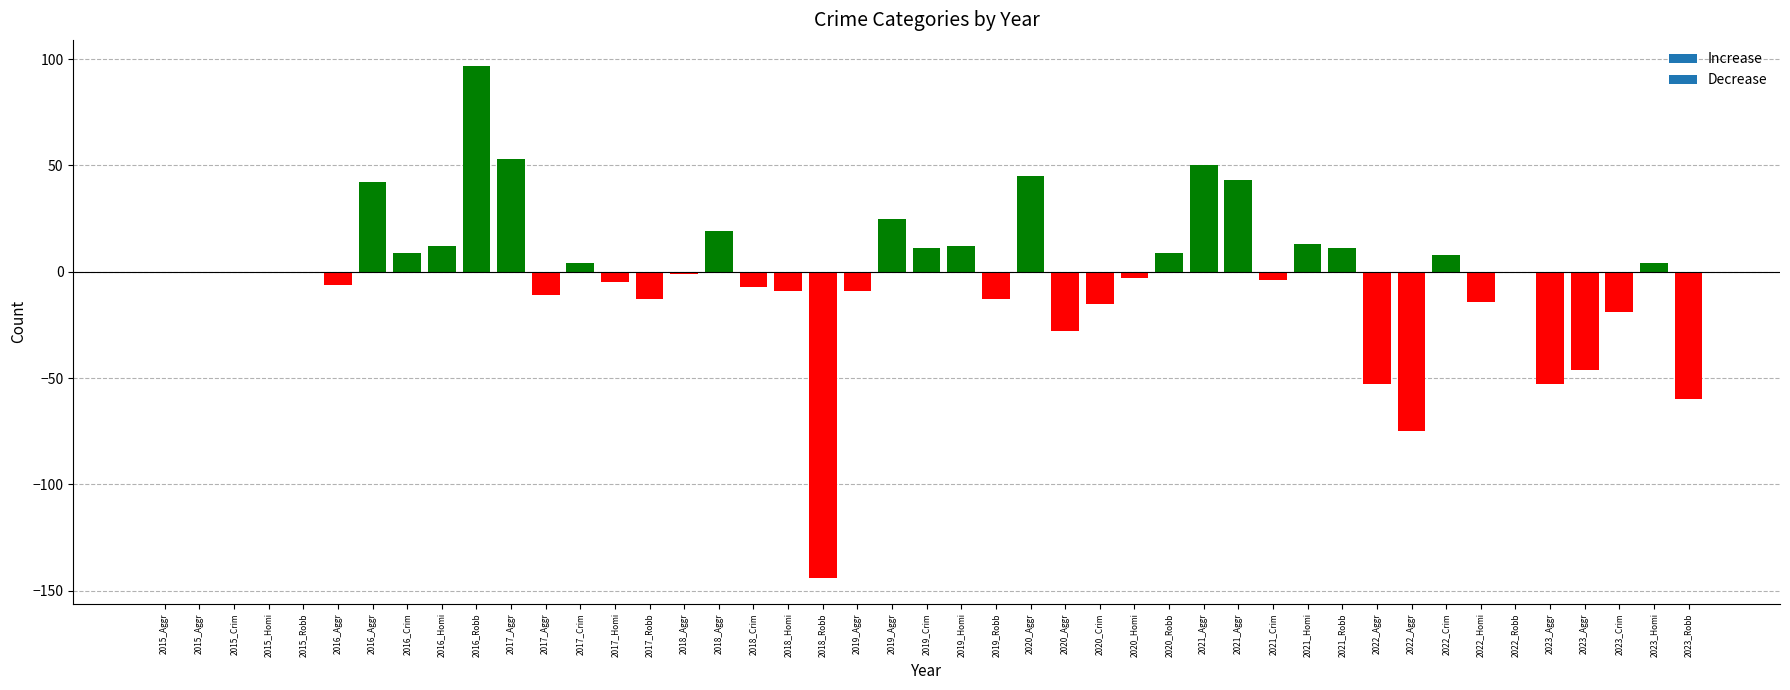

How many series are shown in this chart?

1